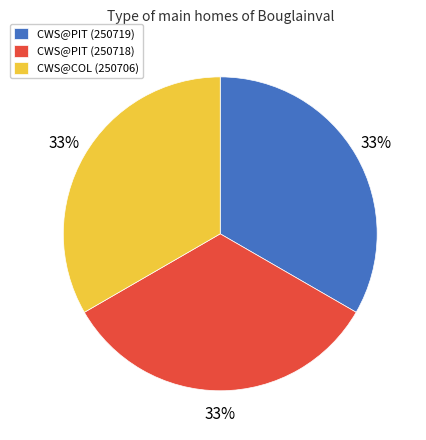

How many segments does this pie chart have?

3